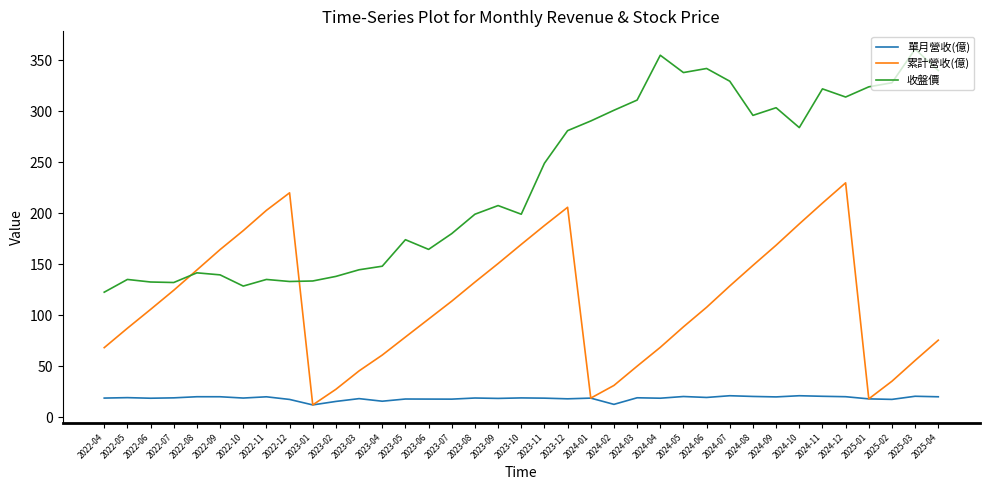

The value of 累計營收(億) at 2022-09 is 164.3. True or false?

True